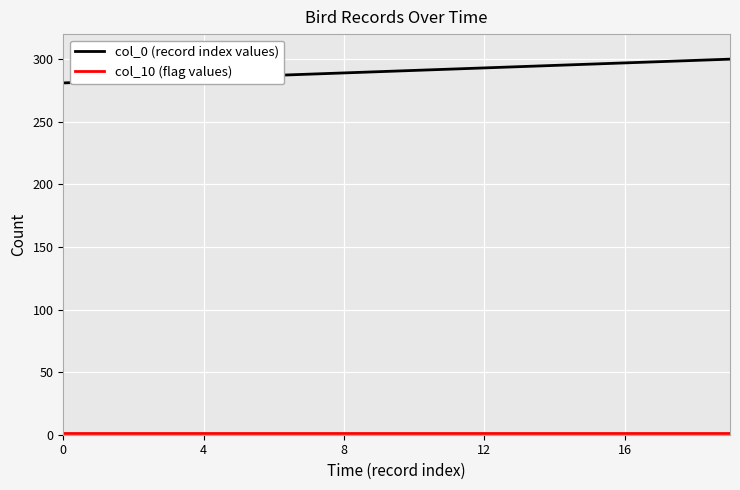

Which series has the largest total across all categories?

col_0 (record index values)